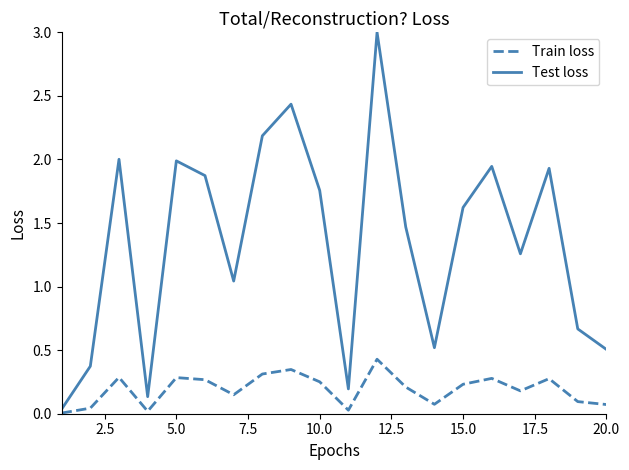

Which series has the largest range (max minus min)?

Test loss